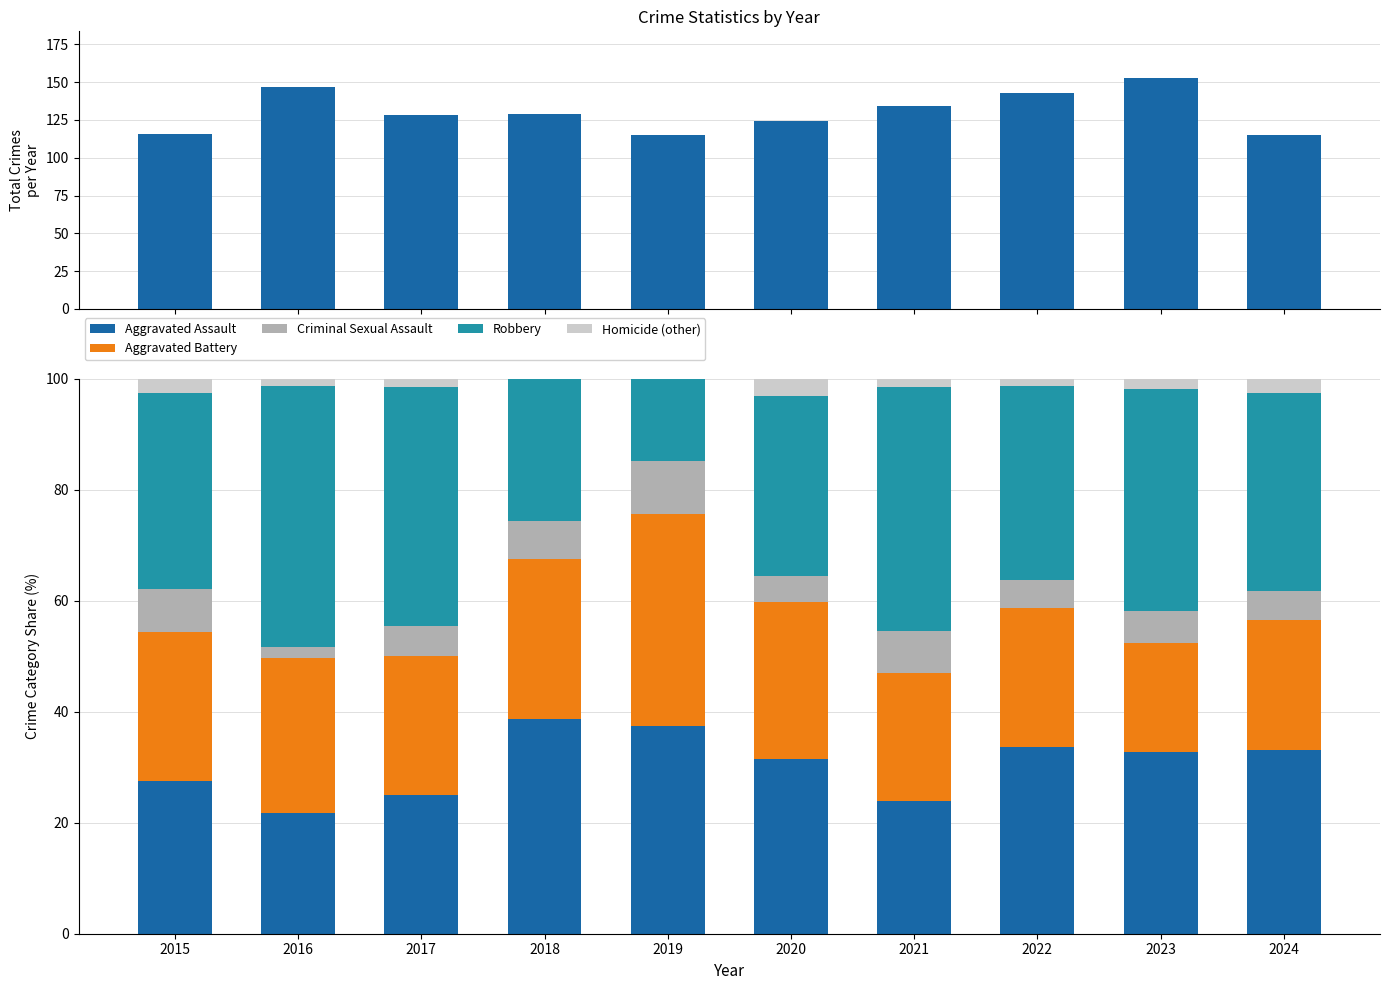

Reading right to left, transcribe all the data shown in this chart.

Total: 115.0	153.0	143.0	134.0	124.0	115.0	129.0	128.0	147.0	116.0
Aggravated Assault: 33.0	32.7	33.6	23.9	31.5	37.4	38.8	25.0	21.8	27.6
Aggravated Battery: 23.5	19.6	25.2	23.1	28.2	38.3	28.7	25.0	27.9	26.7
Criminal Sexual Assault: 5.2	5.9	4.9	7.5	4.8	9.6	7.0	5.5	2.0	7.8
Robbery: 35.7	39.9	35.0	44.0	32.3	14.8	25.6	43.0	46.9	35.3
Homicide (other): 2.6	2.0	1.4	1.5	3.2	0.0	-0.0	1.6	1.4	2.6